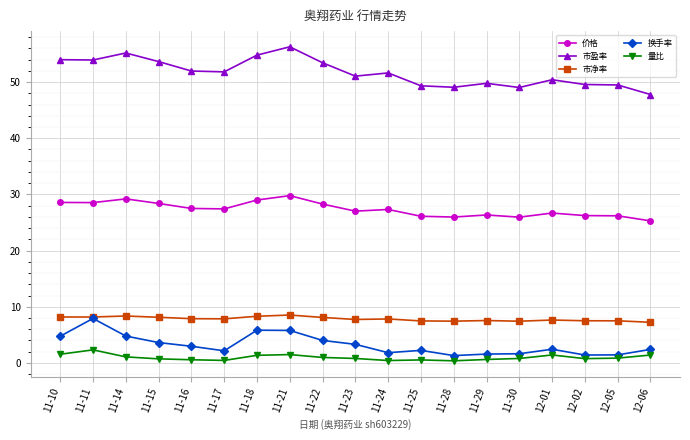

What position from the left is 12-06?

19